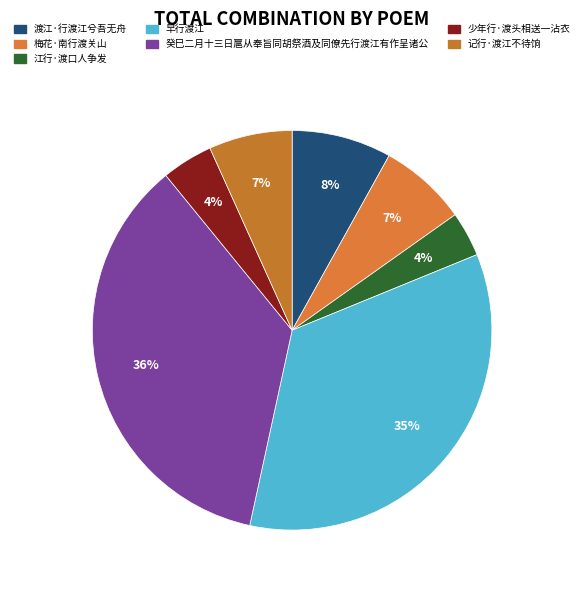

How much of the chart is everything except 癸巳二月十三日扈从奉旨同胡祭酒及同僚先行渡江有作呈诸公?

64.3%